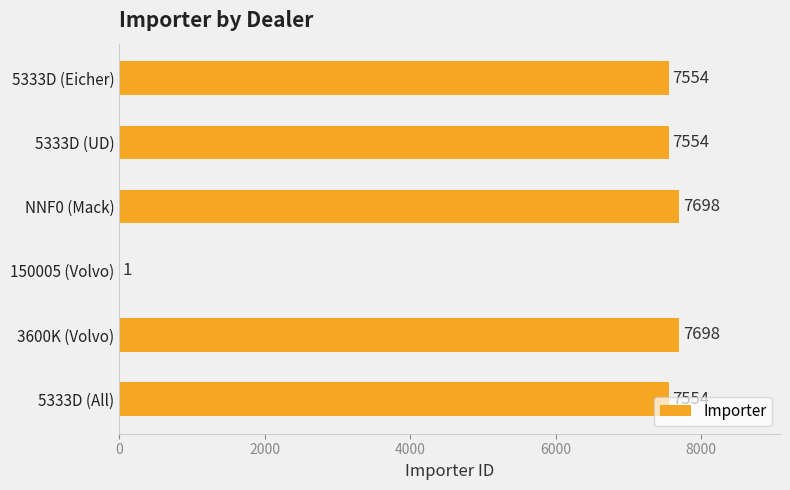

The chart shows a value of 12913 at 3600K (Volvo). True or false?

False